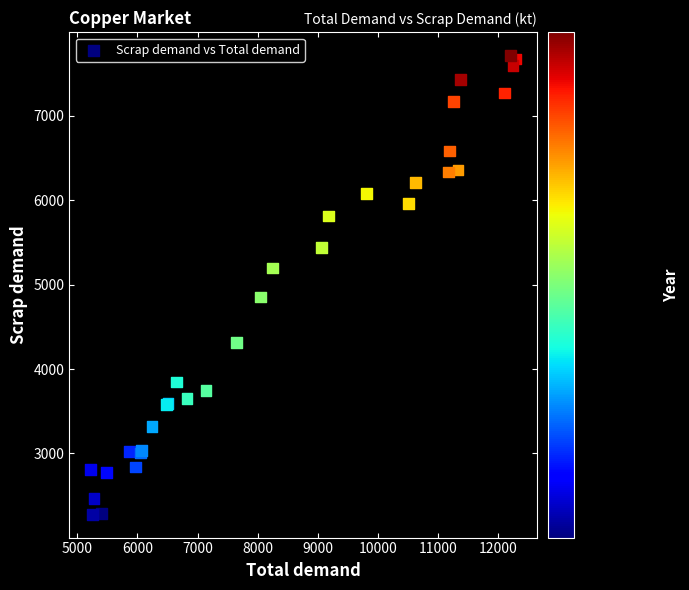

What Y value in the scatter plot is closest to 4996?

4854.7